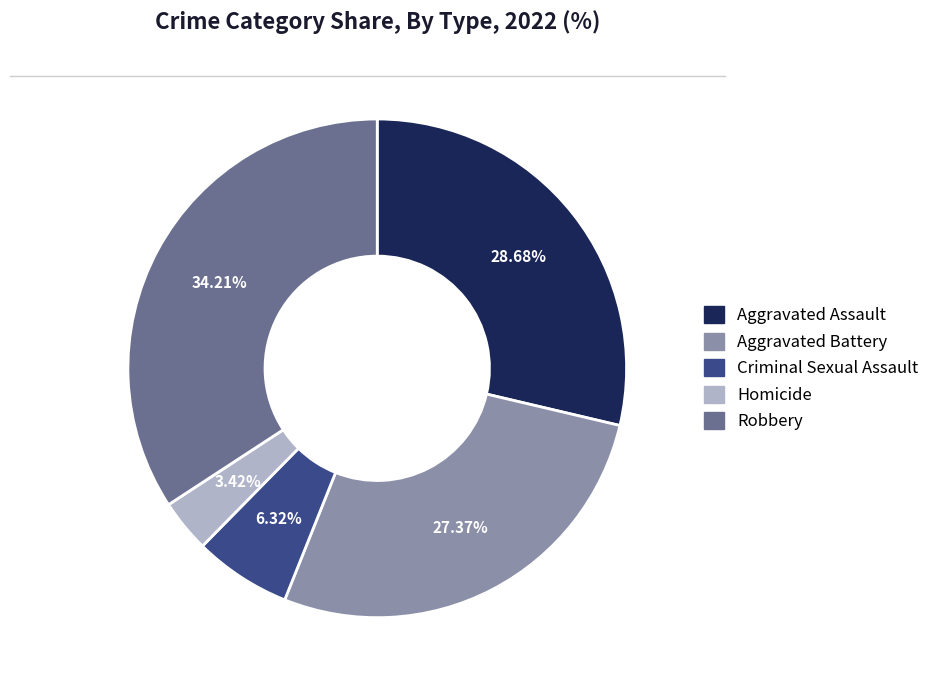

How many segments does this pie chart have?

5